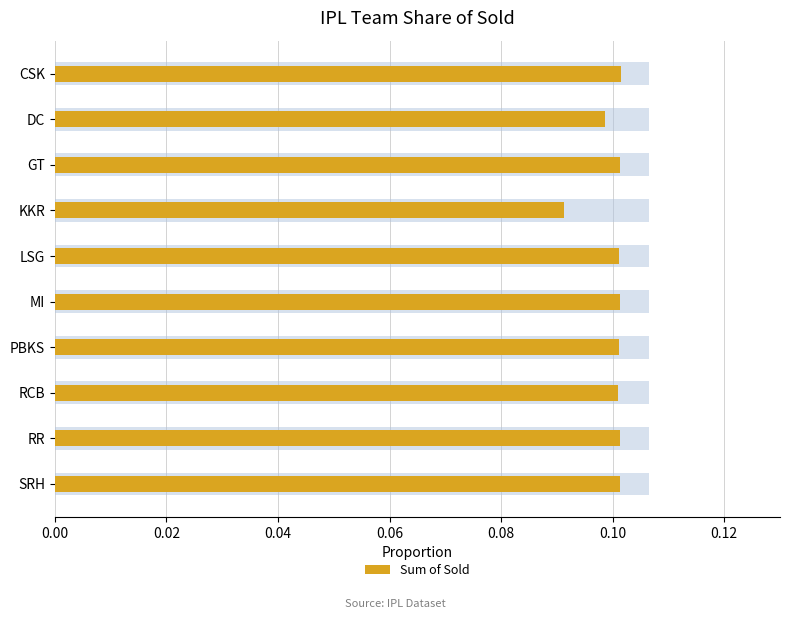

Is it true that the value at CSK is 0.1?

True